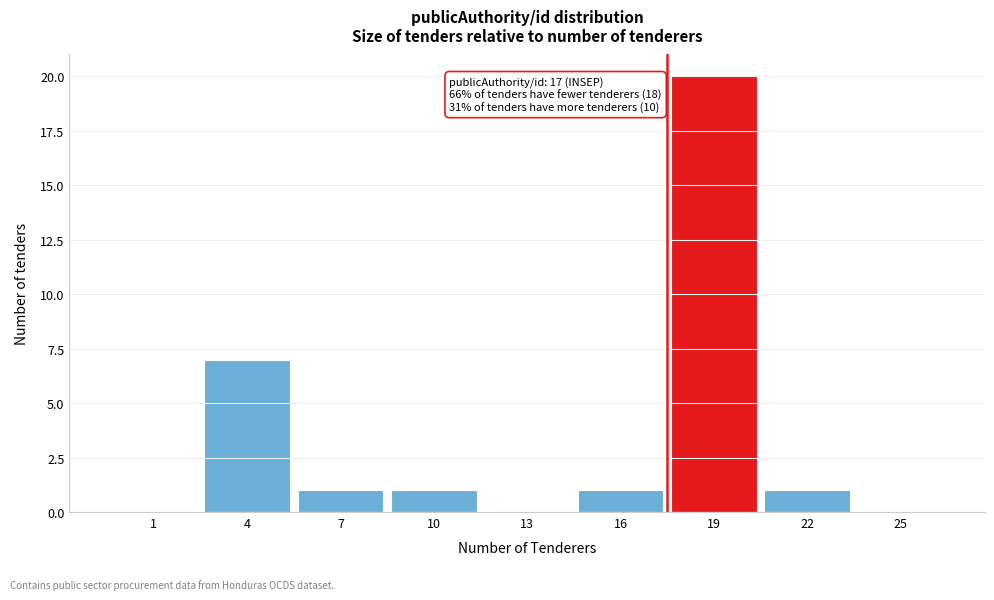

Reading left to right, list all the values displayed in this chart.

1=0	4=7	7=1	10=1	13=0	16=1	19=20	22=1	25=0